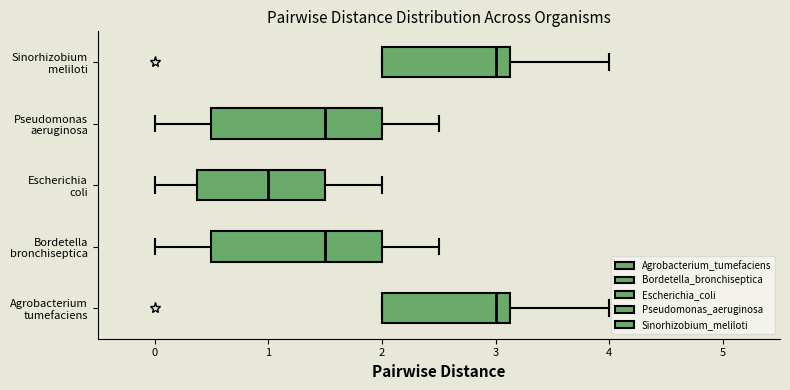

Reading bottom to top, transcribe this box plot: for each box, give where its median line is, the range the box spans, and where its two whiskers end, as read against the x-axis. The values are not printed on the chart, so give them approximately, as read against the axis.

Agrobacterium tumefaciens: median 3.0, box 2.0 to 3.1, whiskers 2.0 to 4.0
Bordetella bronchiseptica: median 1.5, box 0.5 to 2.0, whiskers 0.0 to 2.5
Escherichia coli: median 1.0, box 0.4 to 1.5, whiskers 0.0 to 2.0
Pseudomonas aeruginosa: median 1.5, box 0.5 to 2.0, whiskers 0.0 to 2.5
Sinorhizobium meliloti: median 3.0, box 2.0 to 3.1, whiskers 2.0 to 4.0